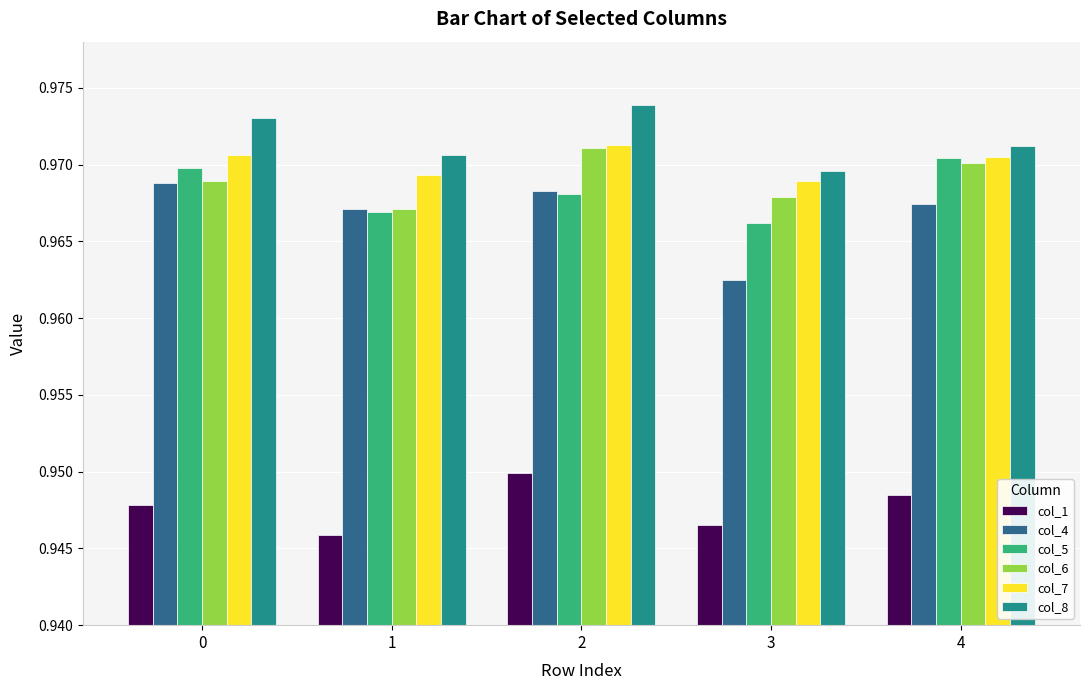

Between 2 and 3, which series saw the biggest shift?

col_4